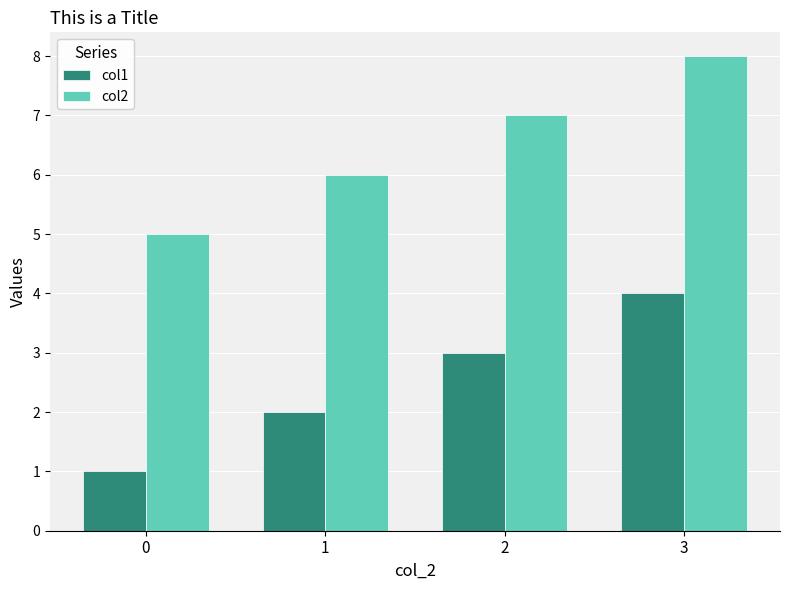

Rank the series by their maximum value, from lowest to highest.

col1, col2